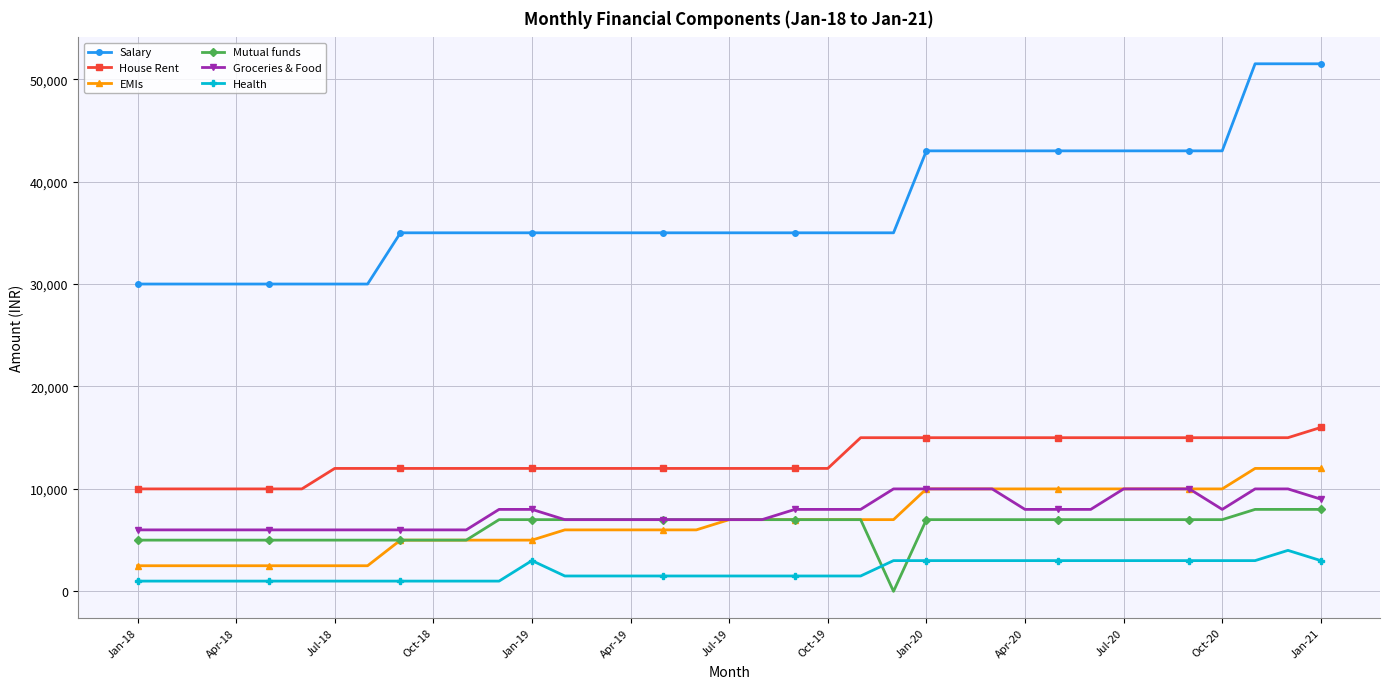

Count the number of data series in this chart.

6